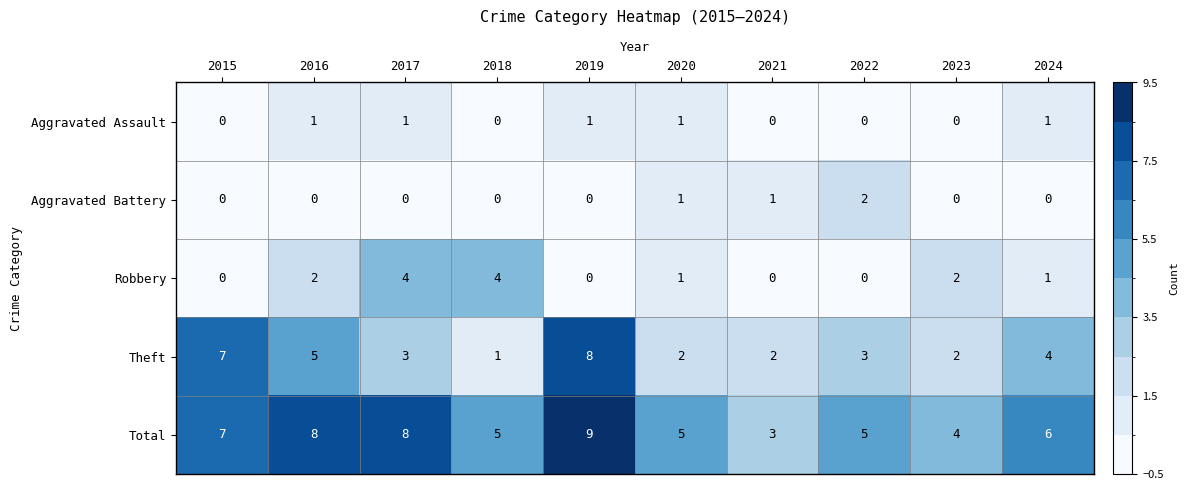

Which category has the highest value across all series?

2019